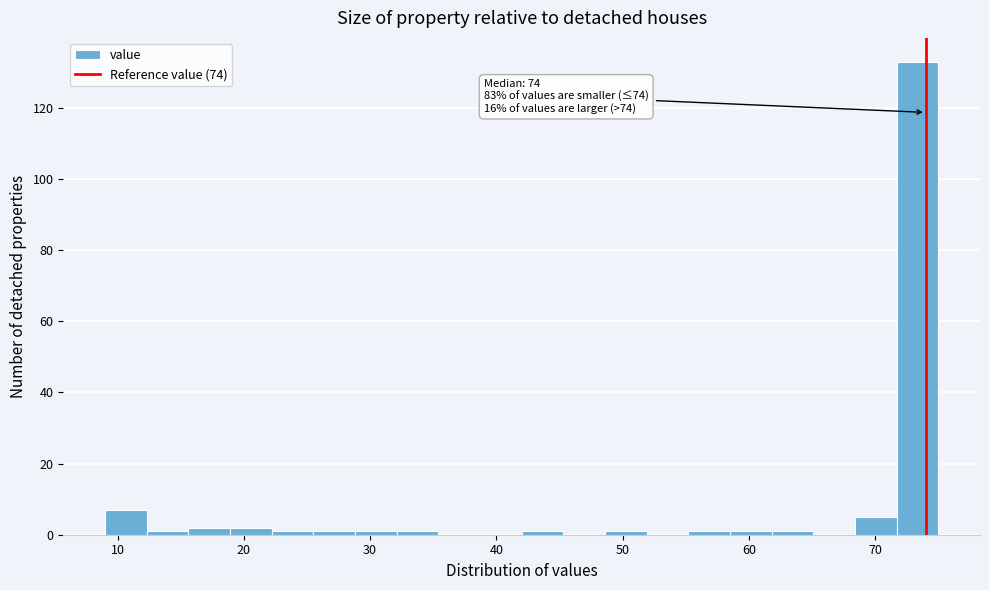

Around what value on the x-axis is the tallest bar? Give the approximate position of its centre, as read against the axis.

73